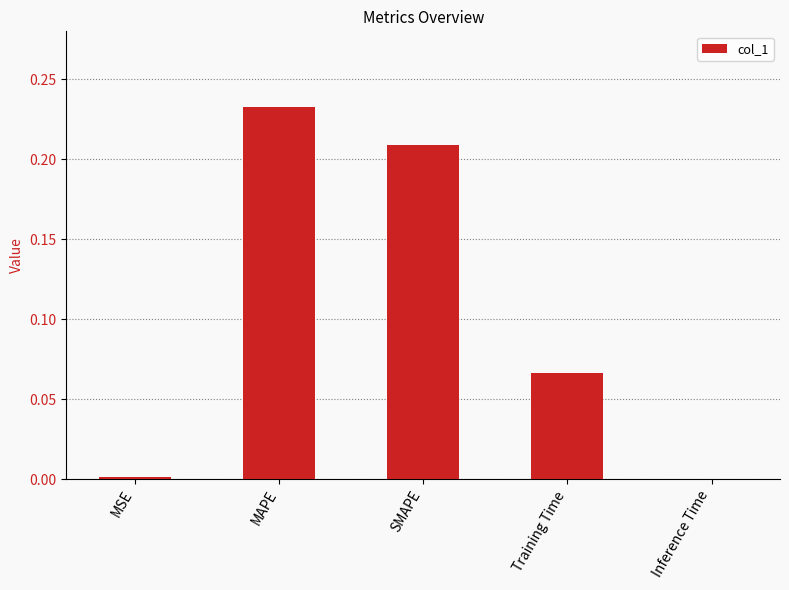

Count the number of data series in this chart.

1